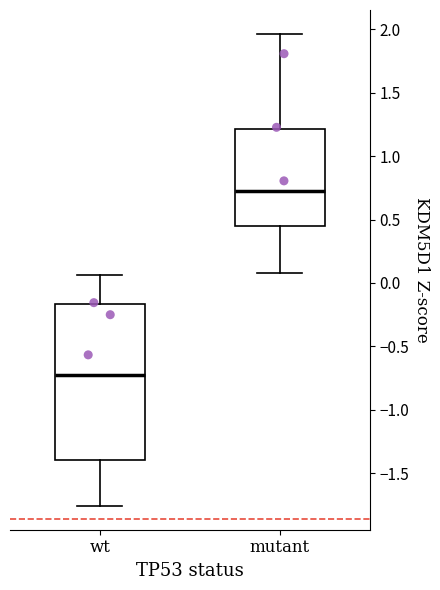

Reading left to right, read every box against the y-axis: the position of its median line, the range the box covers, and the ends of its whiskers. The values are not printed on the chart, so give them approximately, as read against the axis.

wt: median -0.75, box -1.40 to -0.15, whiskers -1.75 to 0.05
mutant: median 0.75, box 0.45 to 1.20, whiskers 0.10 to 1.95